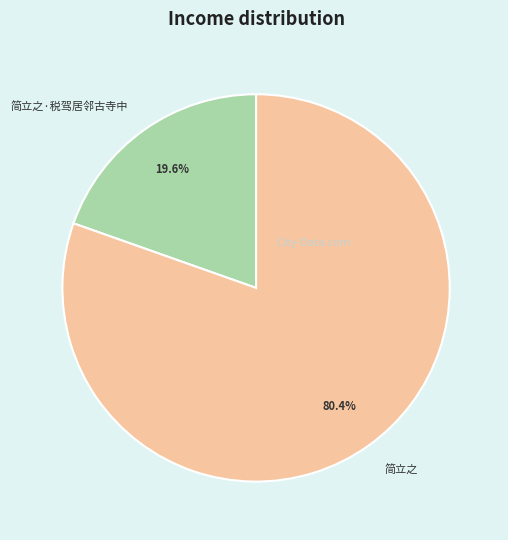

Does any single category account for the majority?

Yes